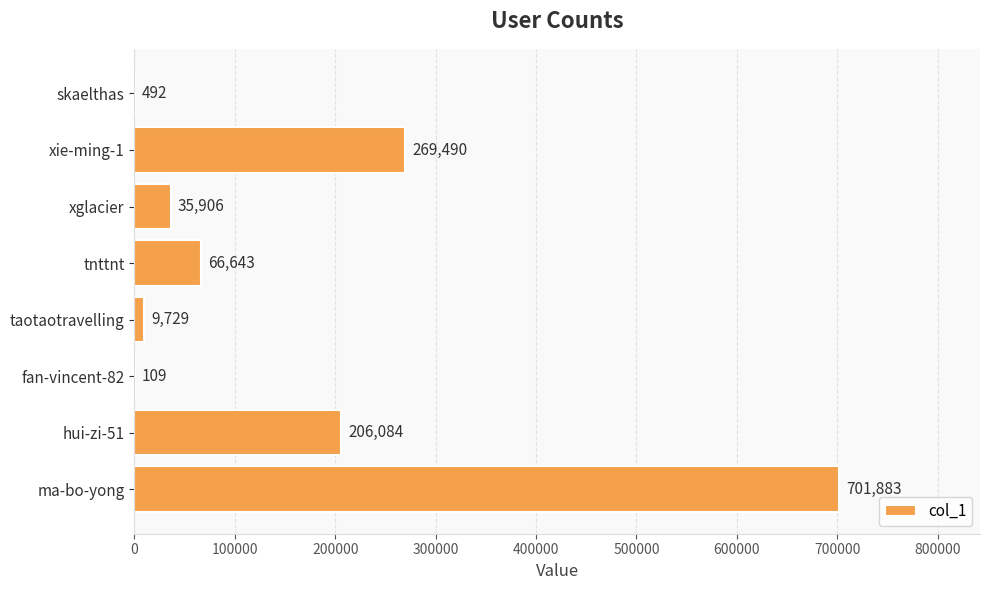

What is the greatest value displayed?

701883